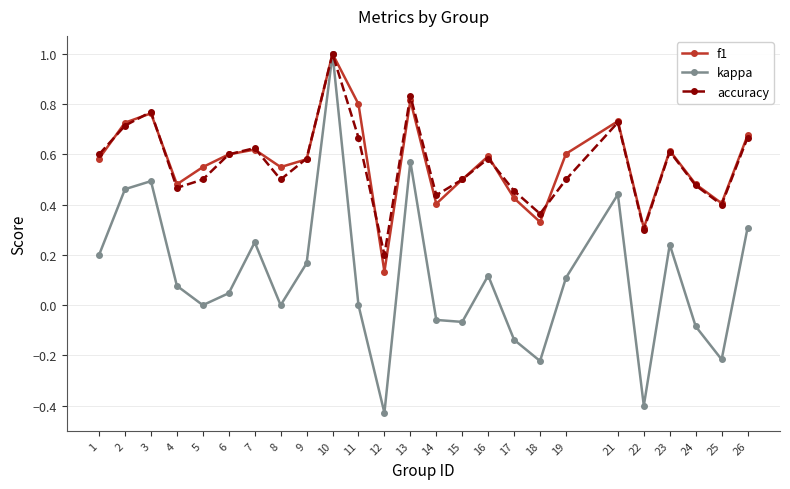

Which category has the lowest value in the f1 series?

12